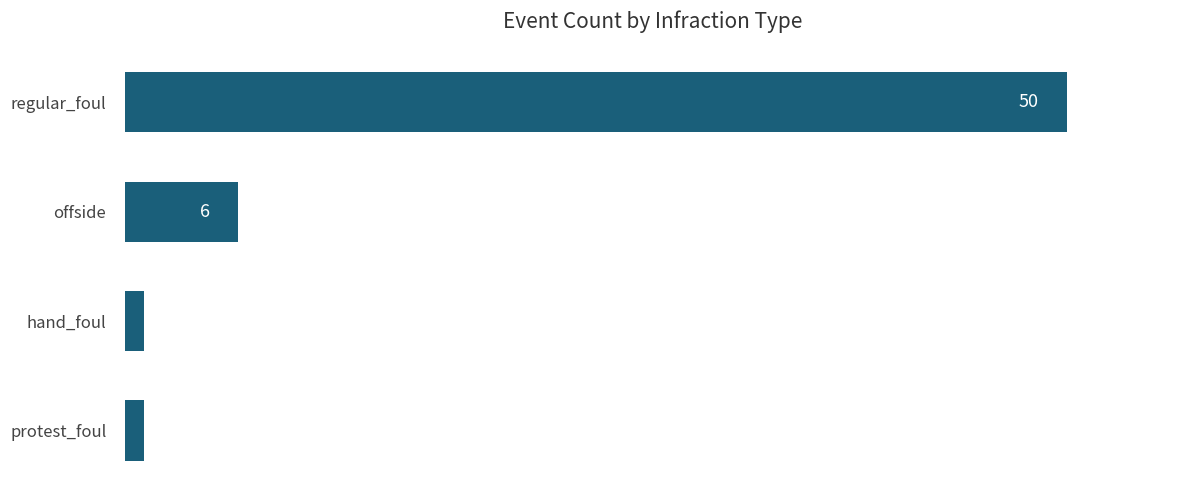

Count the values in the range 1 to 50.

4